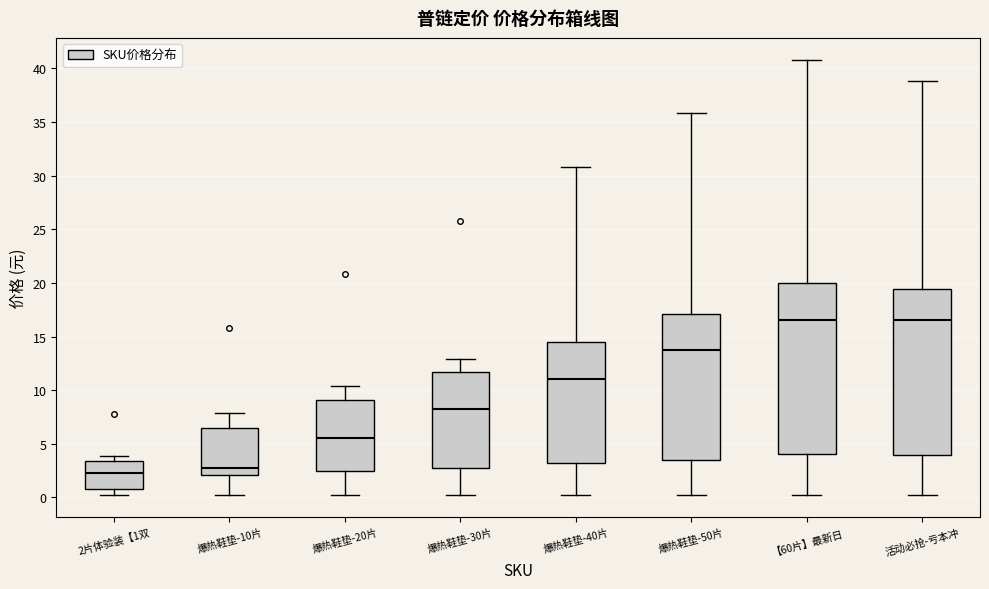

Reading left to right, transcribe this box plot: for each box, give where its median line is, the range the box spans, and where its two whiskers end, as read against the y-axis. The values are not printed on the chart, so give them approximately, as read against the axis.

2片体验装【1双: median 2.5, box 1.0 to 3.5, whiskers 0.0 to 4.0
爆热鞋垫-10片: median 3.0, box 2.0 to 6.5, whiskers 0.0 to 8.0
爆热鞋垫-20片: median 5.5, box 2.5 to 9.0, whiskers 0.0 to 10.5
爆热鞋垫-30片: median 8.5, box 3.0 to 11.5, whiskers 0.0 to 13.0
爆热鞋垫-40片: median 11.0, box 3.0 to 14.5, whiskers 0.0 to 31.0
爆热鞋垫-50片: median 14.0, box 3.5 to 17.0, whiskers 0.0 to 36.0
【60片】最新日: median 16.5, box 4.0 to 20.0, whiskers 0.0 to 41.0
活动必抢-亏本冲: median 16.5, box 4.0 to 19.5, whiskers 0.0 to 39.0